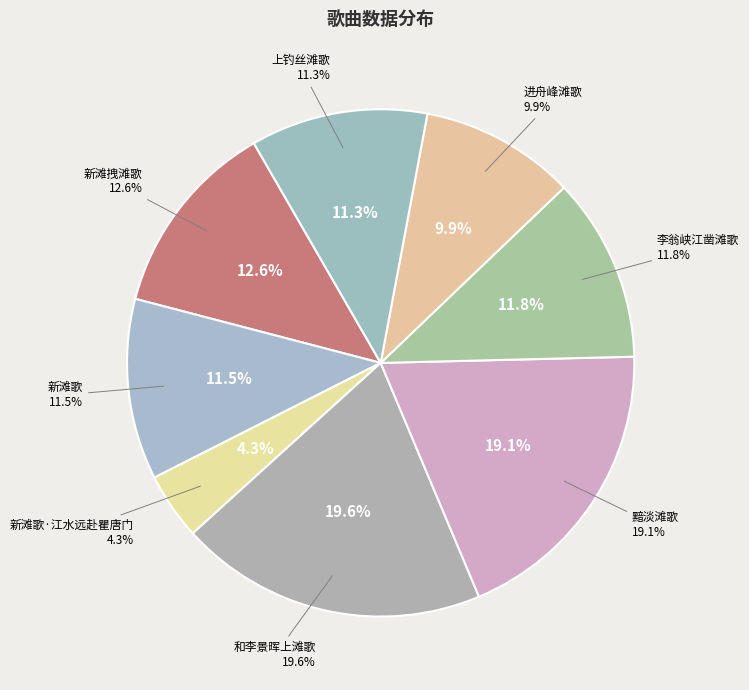

The 和李景晖上滩歌 slice represents 20% of the pie. True or false?

True